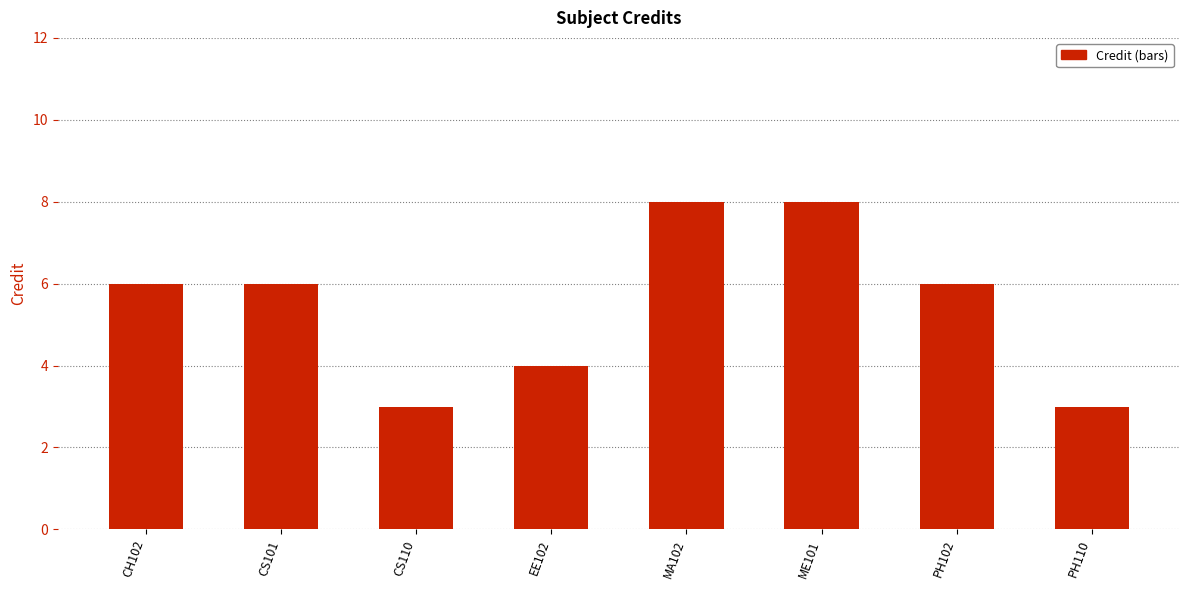

Which has a higher value, CH102 or ME101?

ME101